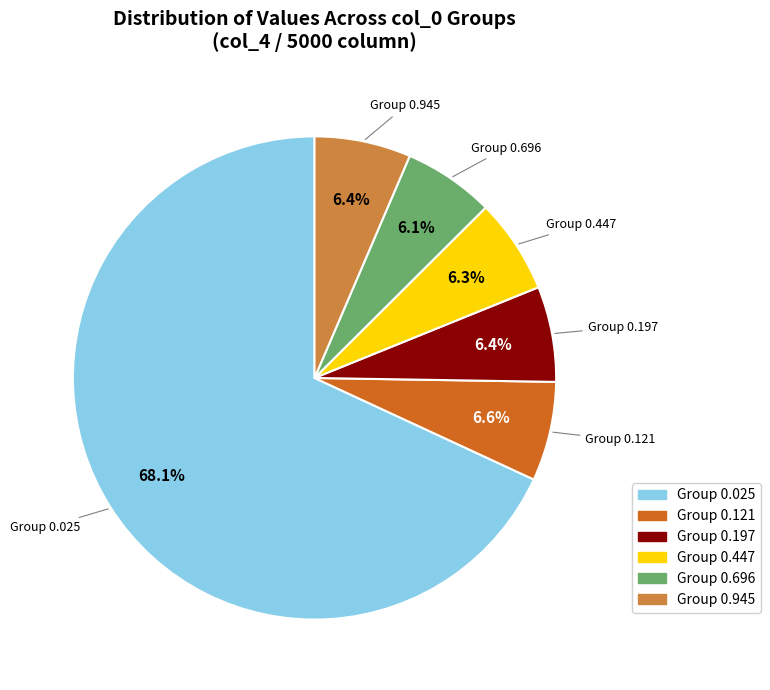

Does any single category account for the majority?

Yes